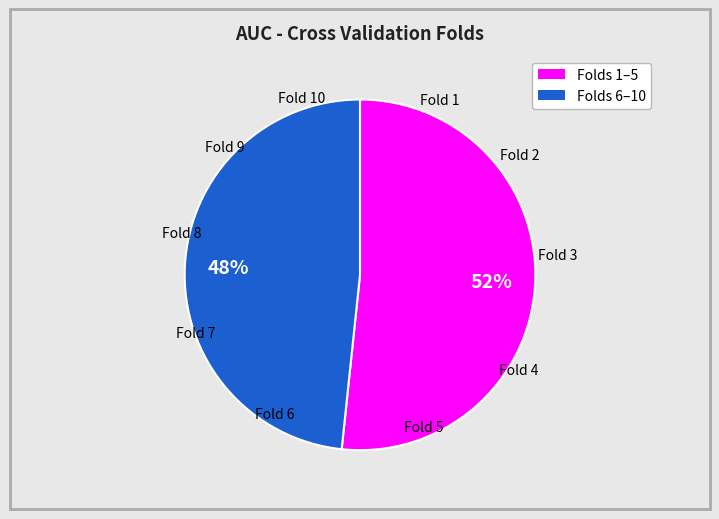

Do Fold 4 and Fold 2 together represent more than half of the pie?

No